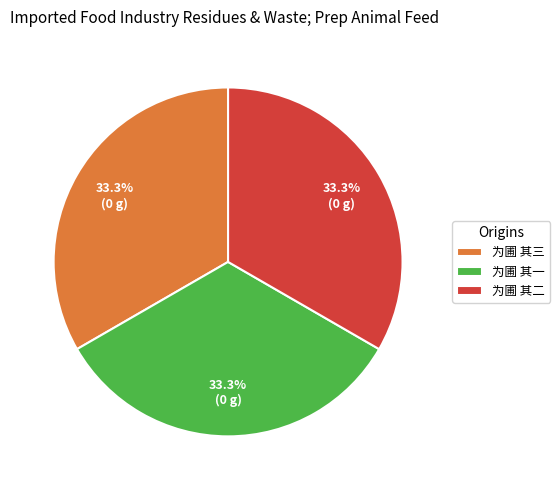

To the nearest percent, what is the average slice percentage?

33%